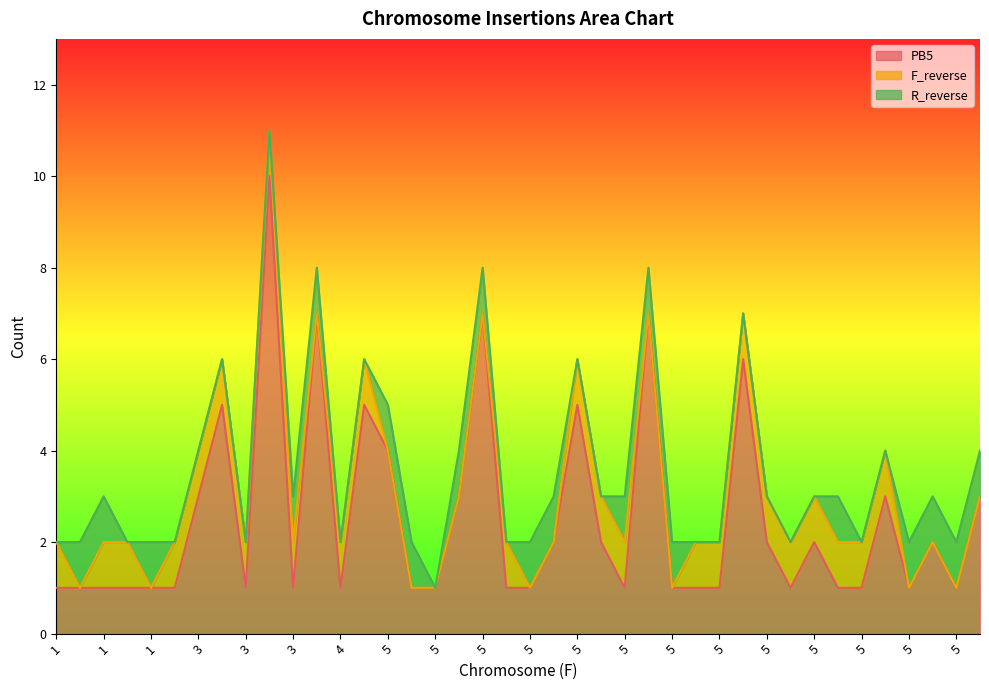

The PB5 series shows 7 at 5. True or false?

False